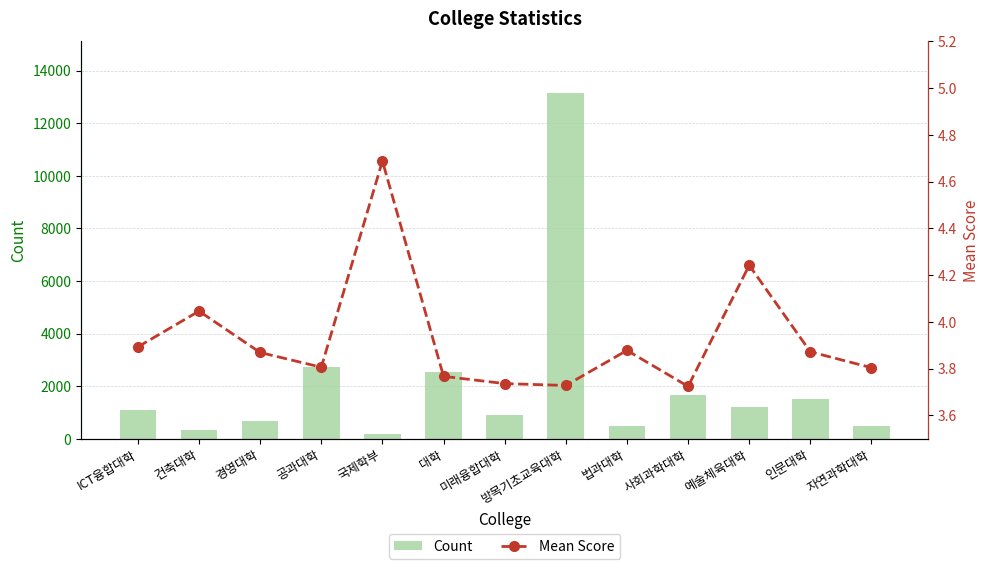

Which series has the widest spread of values?

Count